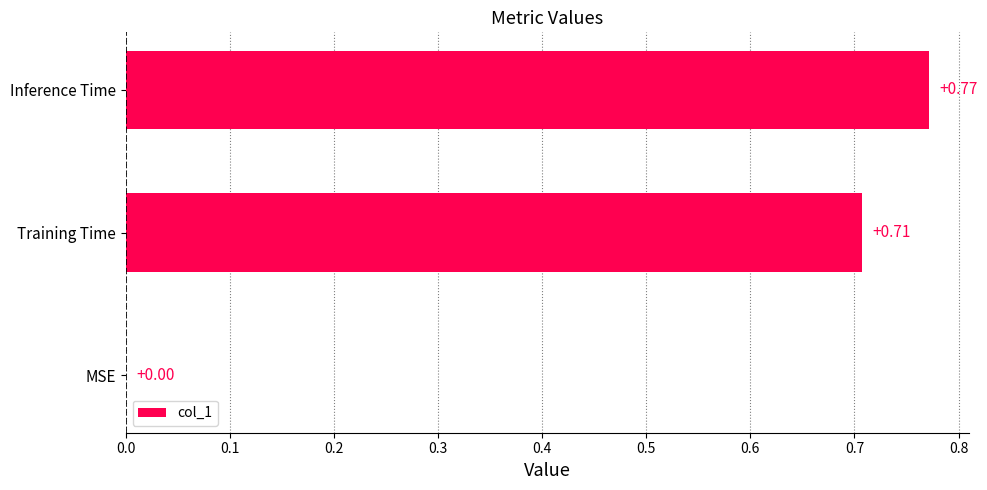

What is the sum of all values?

1.5